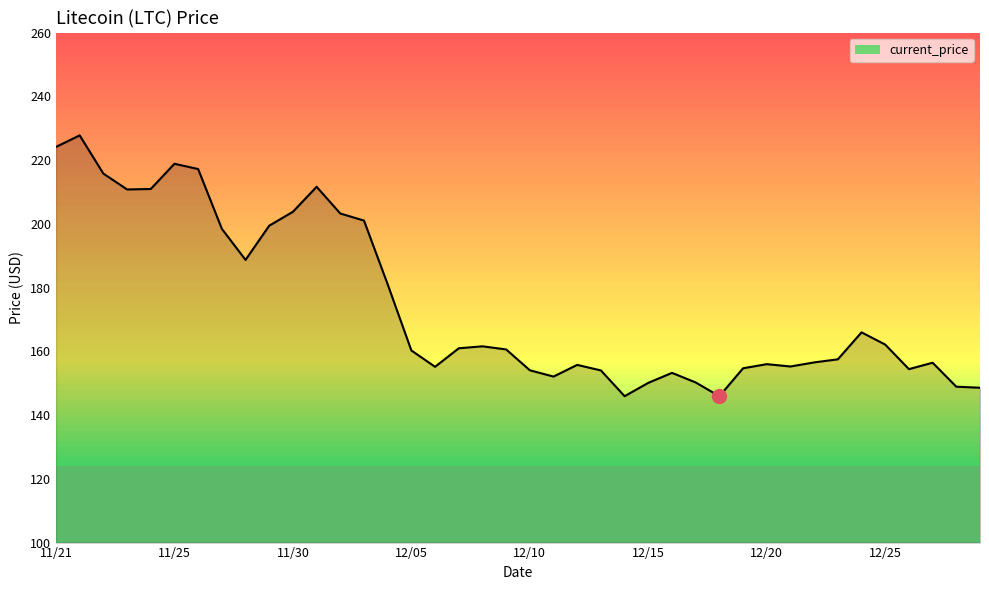

What is the difference between the maximum and minimum values?

81.8